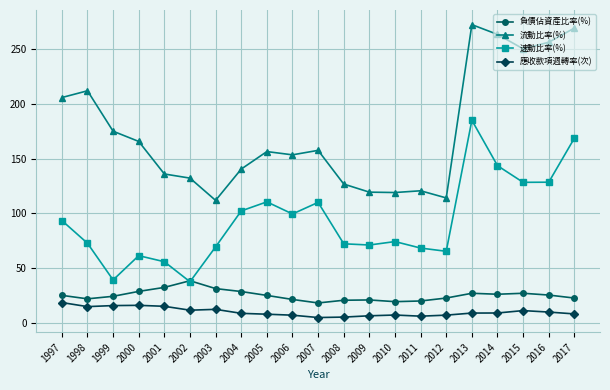

How many interior local peaks does the 速動比率(%) series have?

5